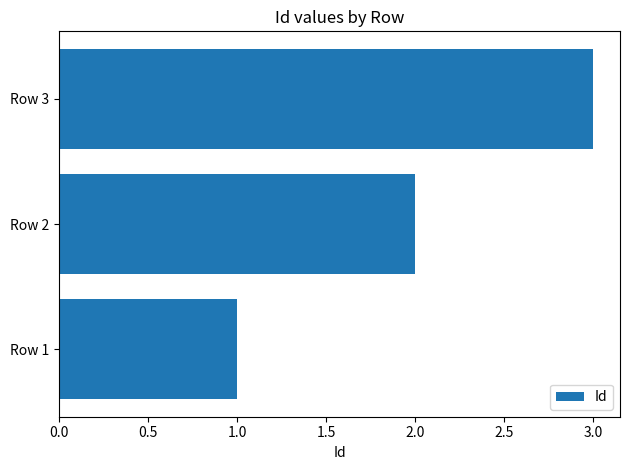

True or false: the data shows 3 at Row 2.

False